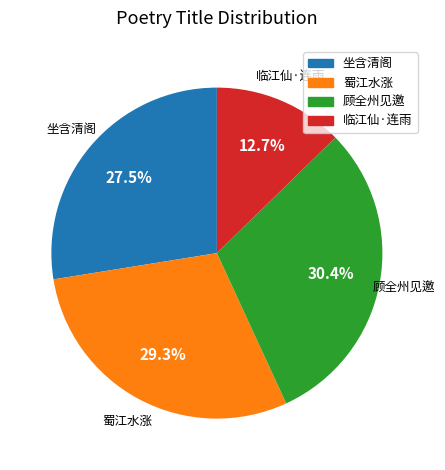

Between 蜀江水涨 and 顾全州见邀, which is larger?

顾全州见邀